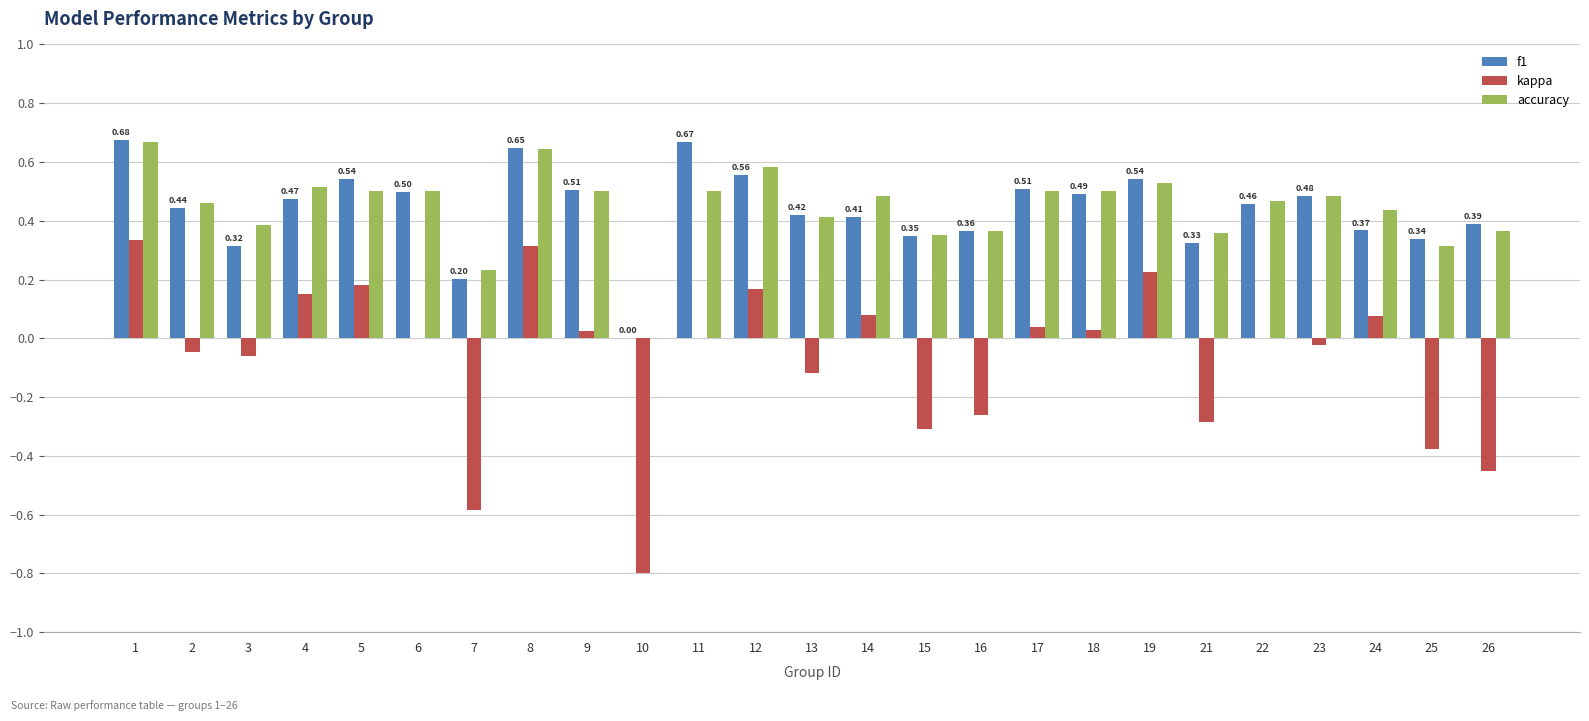

Is the value of f1 at 11 greater than the value of kappa at 6?

Yes